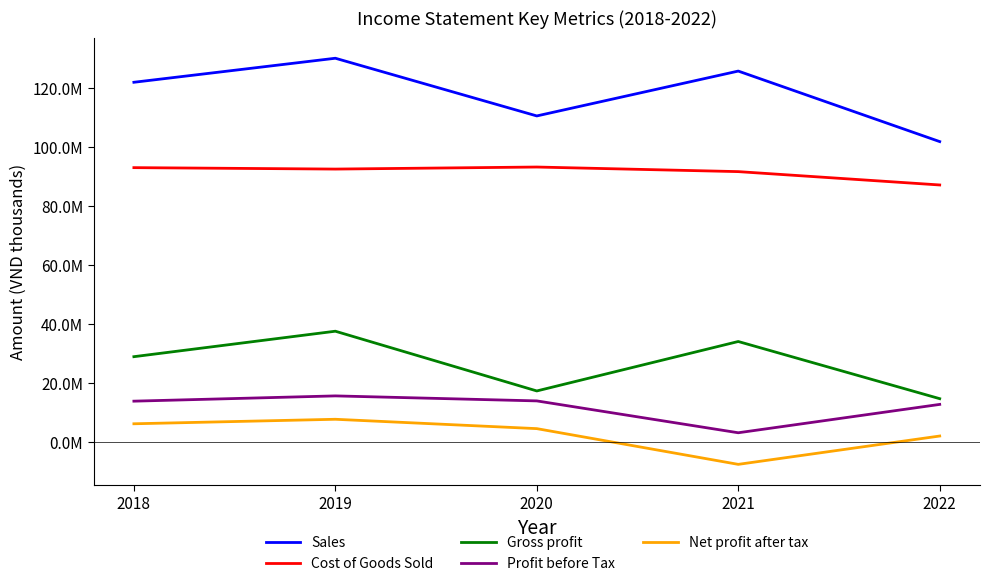

List the labels in order of Net profit after tax value, smallest first.

2021, 2022, 2020, 2018, 2019